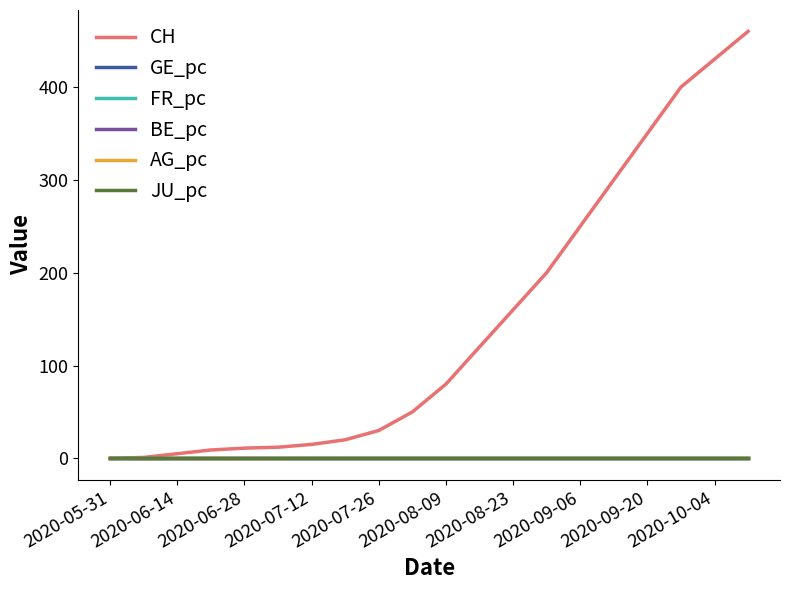

Which series has the largest total across all categories?

CH